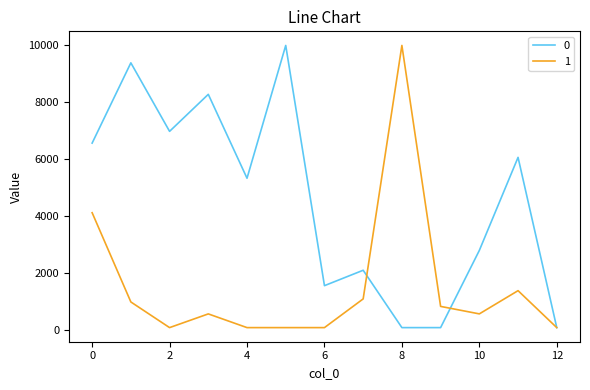

Rank the series by their average value, from lowest to highest.

1, 0